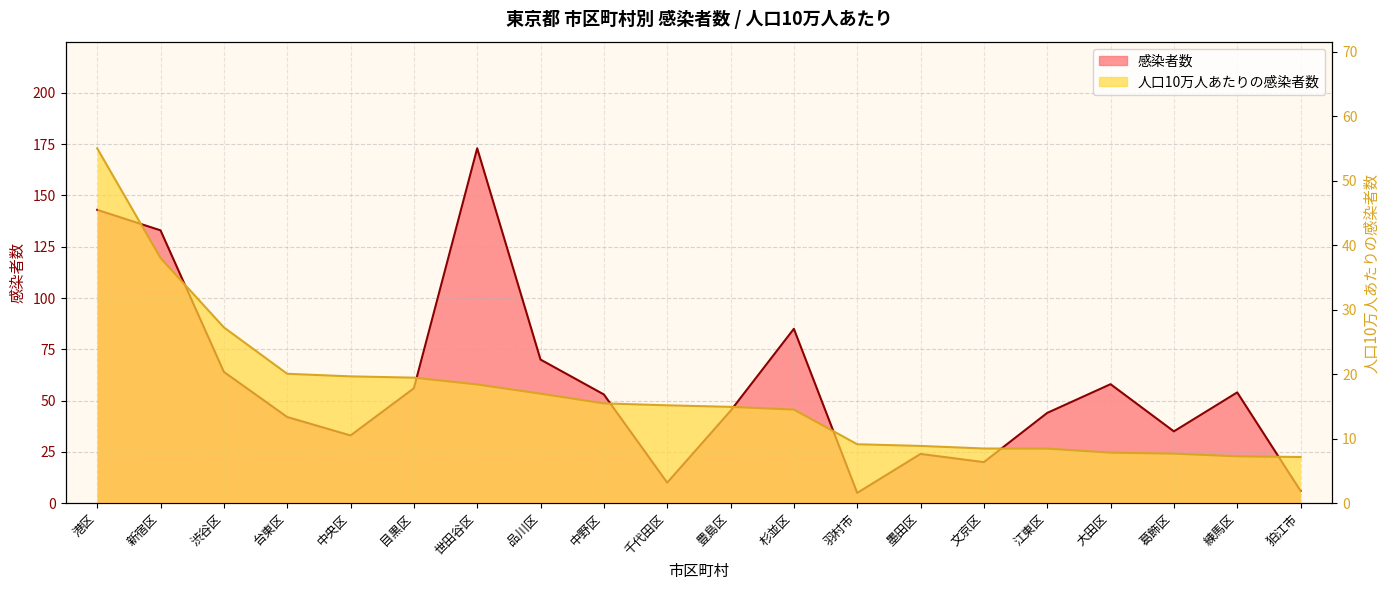

Is it true that 人口10万人あたりの感染者数 equals 9.1 at 羽村市?

True